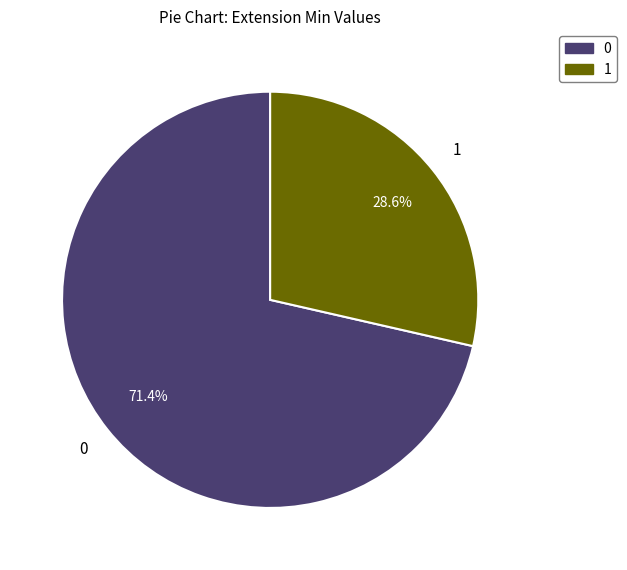

Does any single category account for the majority?

Yes